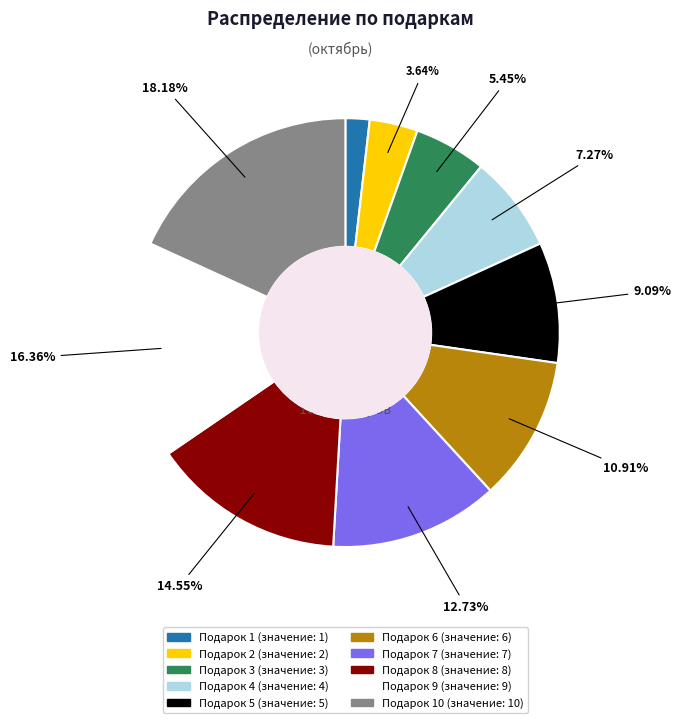

How many segments does this pie chart have?

10